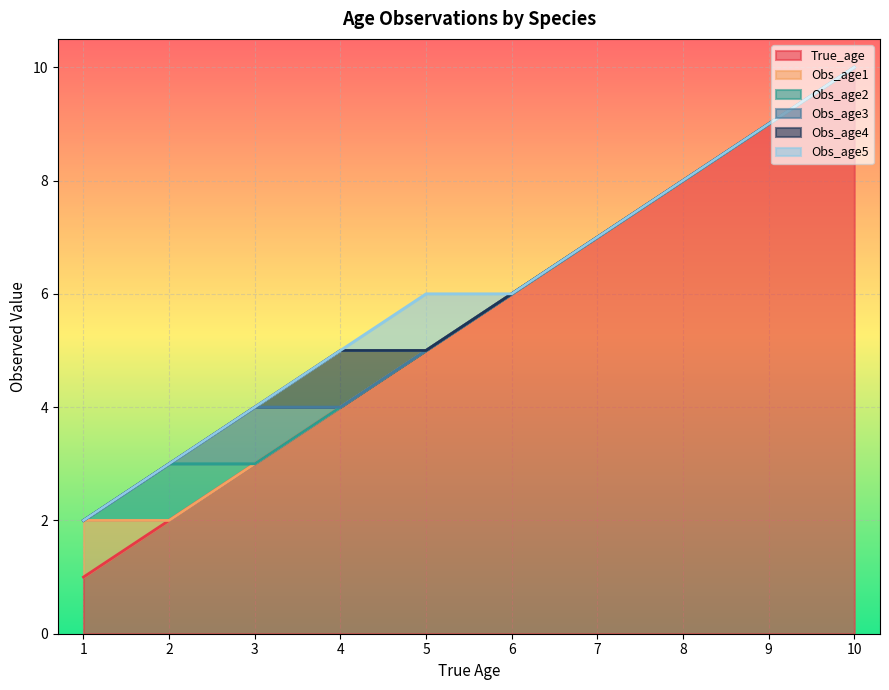

The value of True_age at 8 is 8. True or false?

True